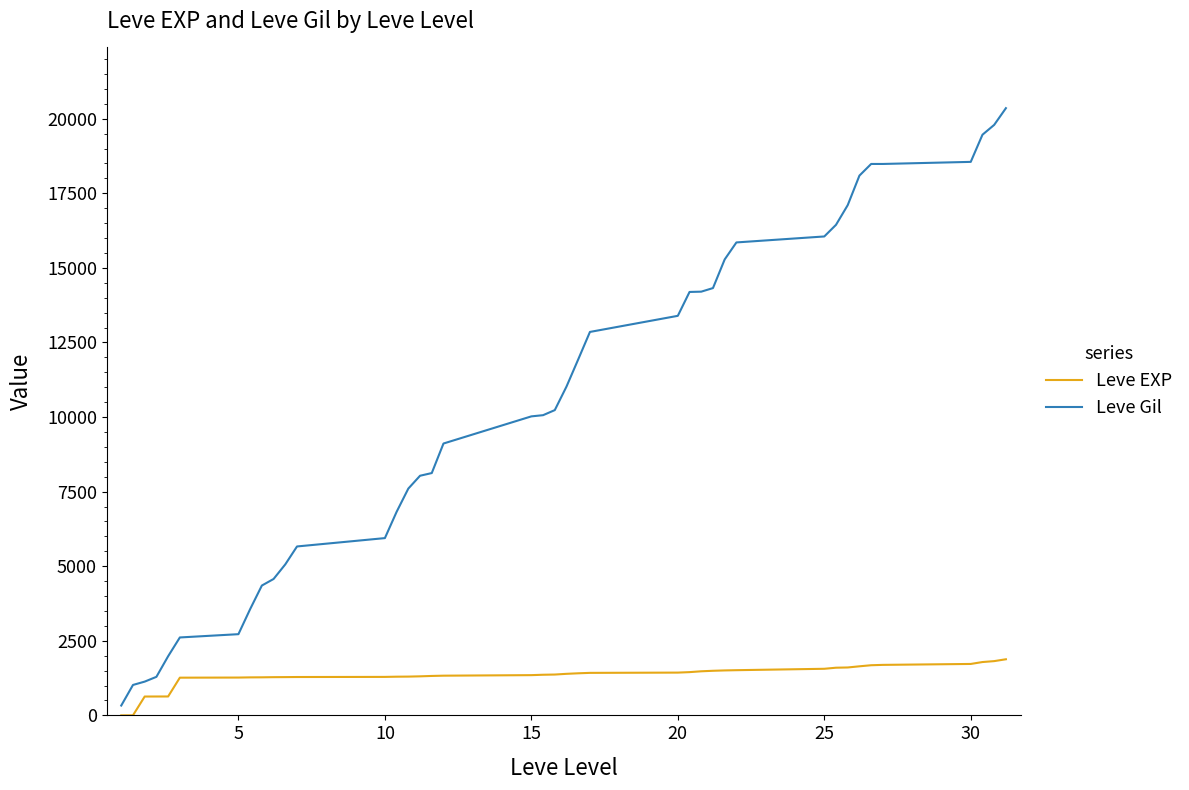

Which series has the largest range (max minus min)?

Leve Gil